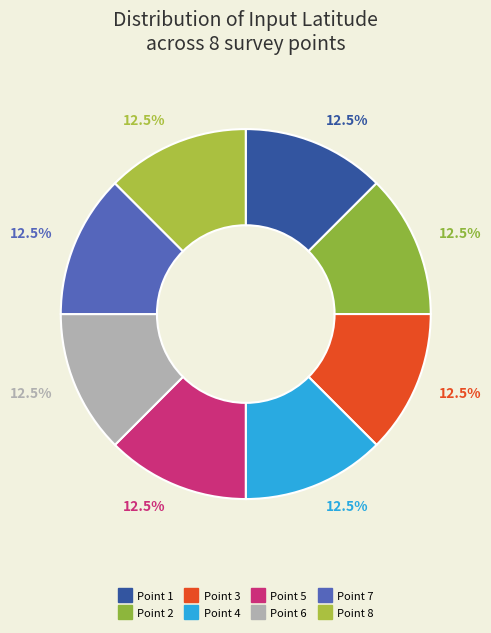

How many segments does this pie chart have?

8